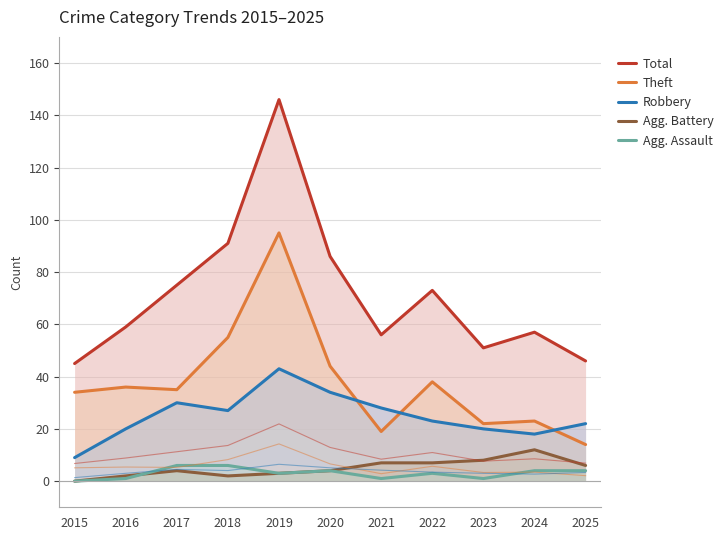

Reading left to right, transcribe all the data shown in this chart.

Total: 2015=45	2016=59	2017=75	2018=91	2019=146	2020=86	2021=56	2022=73	2023=51	2024=57	2025=46
Theft: 2015=34	2016=36	2017=35	2018=55	2019=95	2020=44	2021=19	2022=38	2023=22	2024=23	2025=14
Robbery: 2015=9	2016=20	2017=30	2018=27	2019=43	2020=34	2021=28	2022=23	2023=20	2024=18	2025=22
Agg. Battery: 2015=0	2016=2	2017=4	2018=2	2019=3	2020=4	2021=7	2022=7	2023=8	2024=12	2025=6
Agg. Assault: 2015=0	2016=1	2017=6	2018=6	2019=3	2020=4	2021=1	2022=3	2023=1	2024=4	2025=4